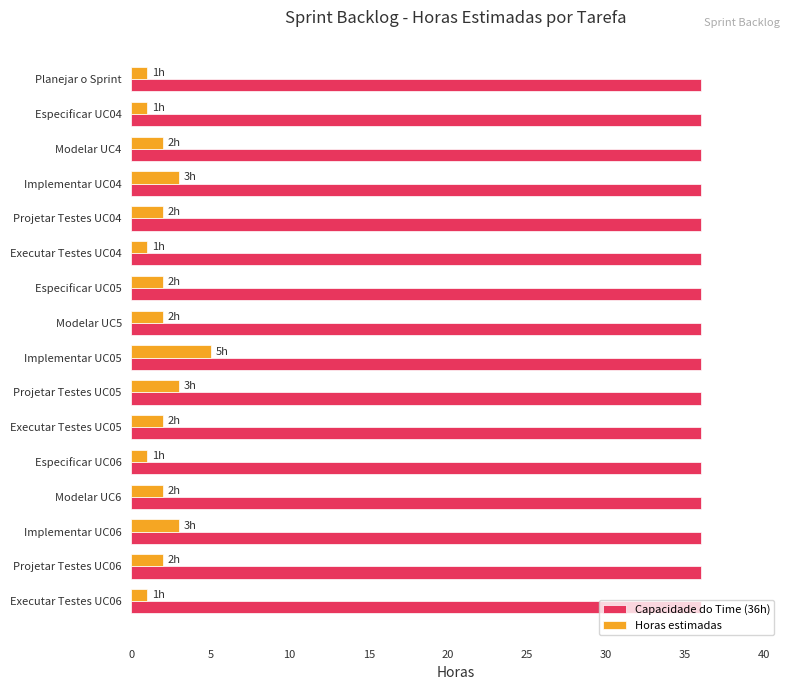

Which series has the largest total across all categories?

Capacidade do Time (36h)